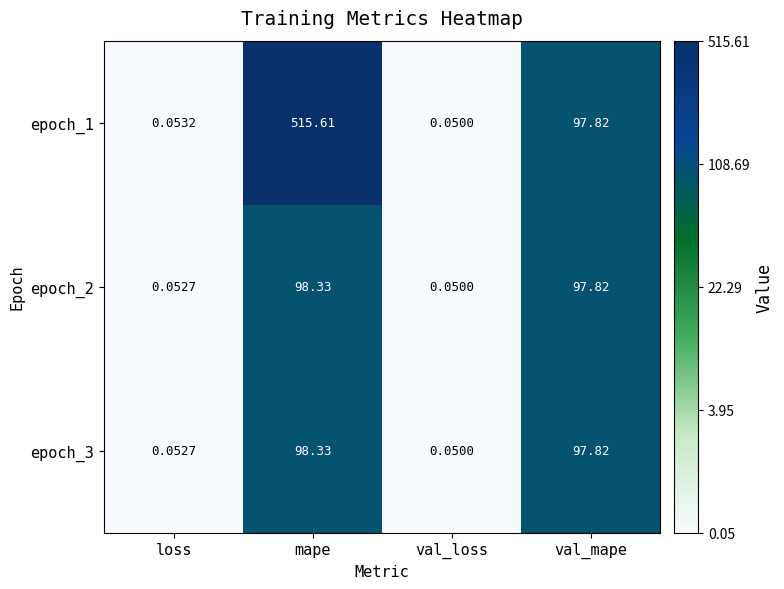

What is the total value across all series at mape?

712.3